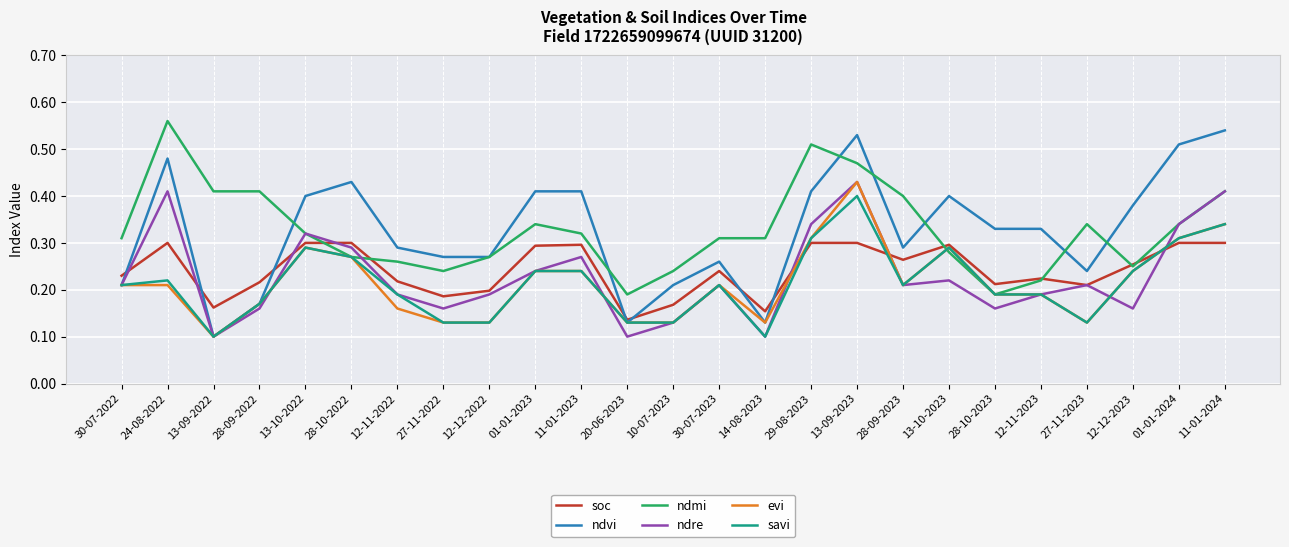

Between which two adjacent categories do ndre and soc first intersect?

30-07-2022 and 24-08-2022